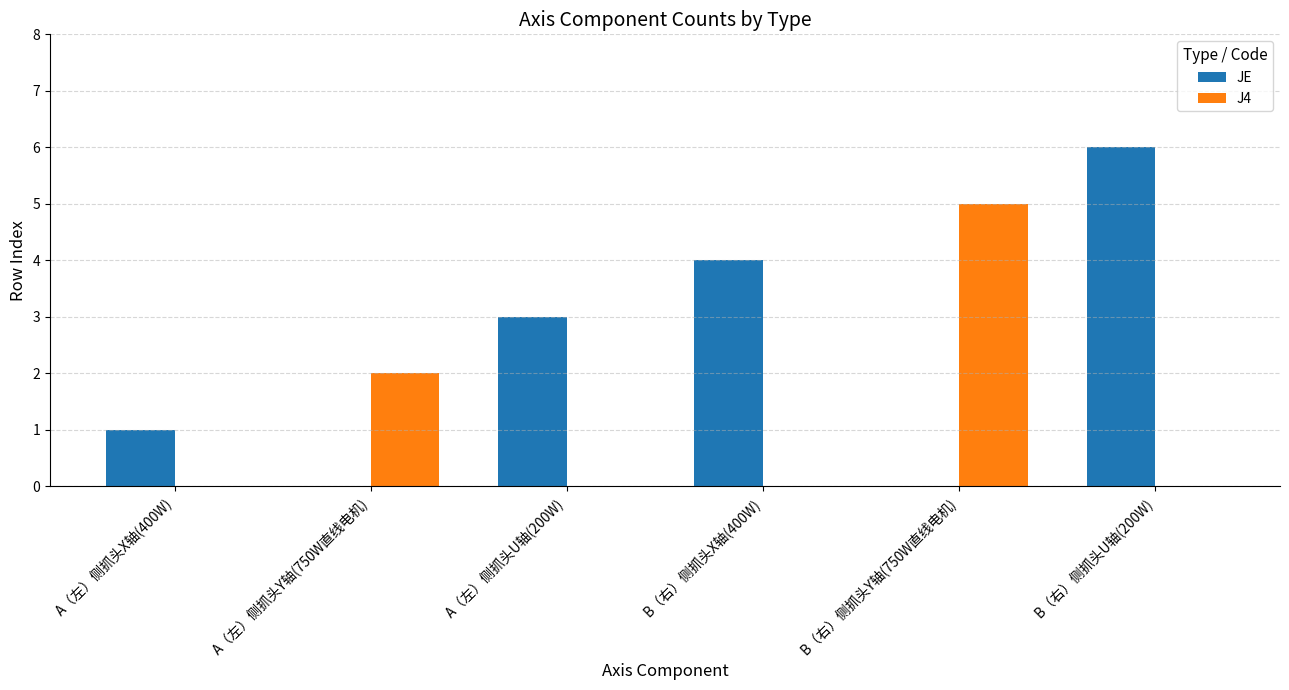

What are all the series names shown in the legend?

JE, J4